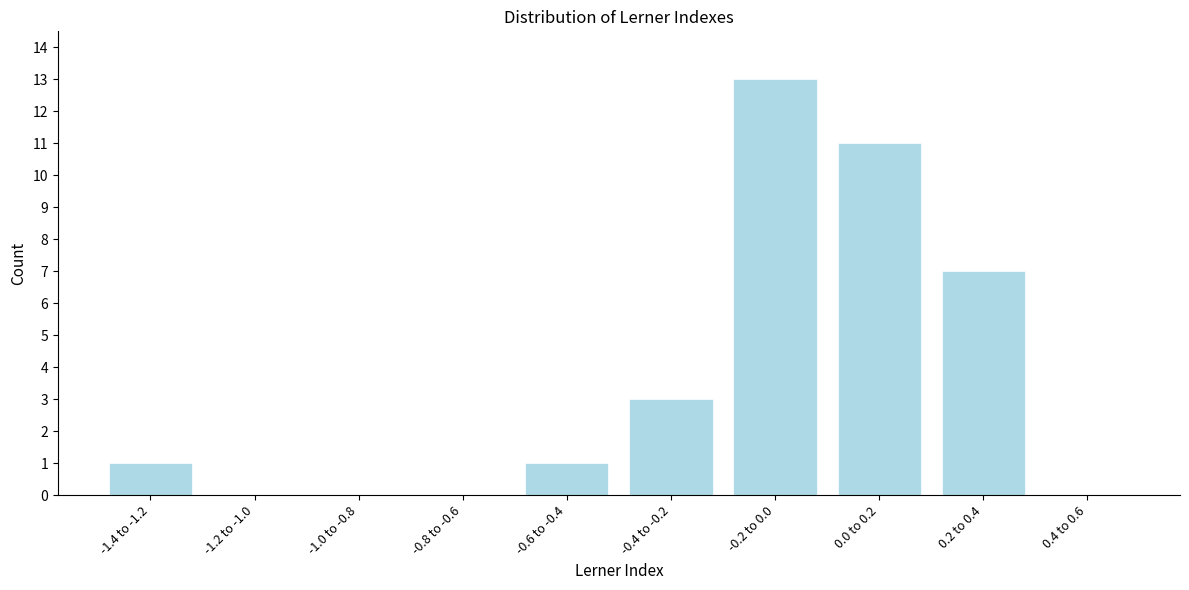

Reading right to left, what are all the values shown in this chart?

0.4 to 0.6=0	0.2 to 0.4=7	0.0 to 0.2=11	-0.2 to 0.0=13	-0.4 to -0.2=3	-0.6 to -0.4=1	-0.8 to -0.6=0	-1.0 to -0.8=0	-1.2 to -1.0=0	-1.4 to -1.2=1